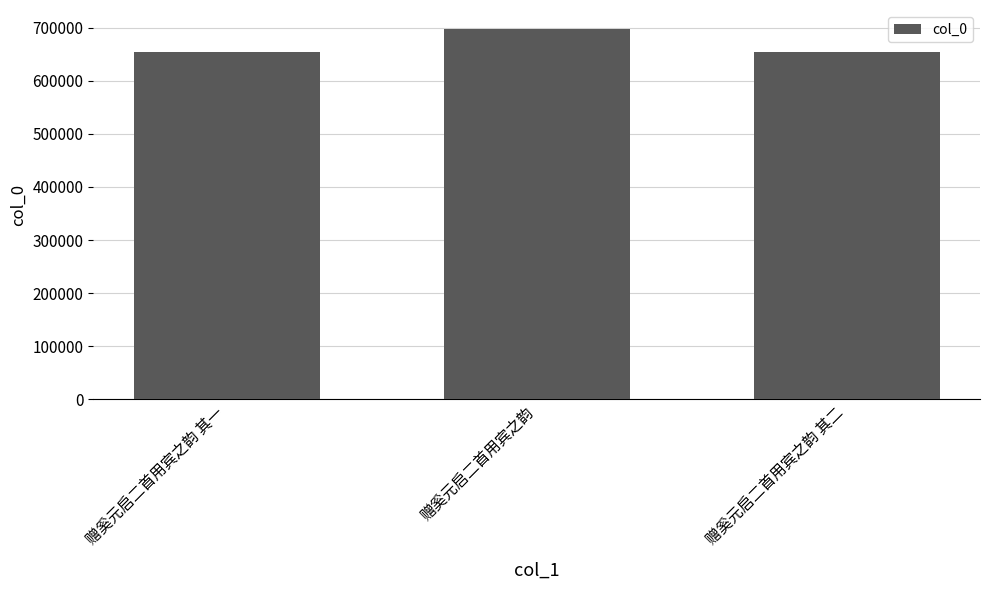

What is the value of the 1st bar from the left?

654963